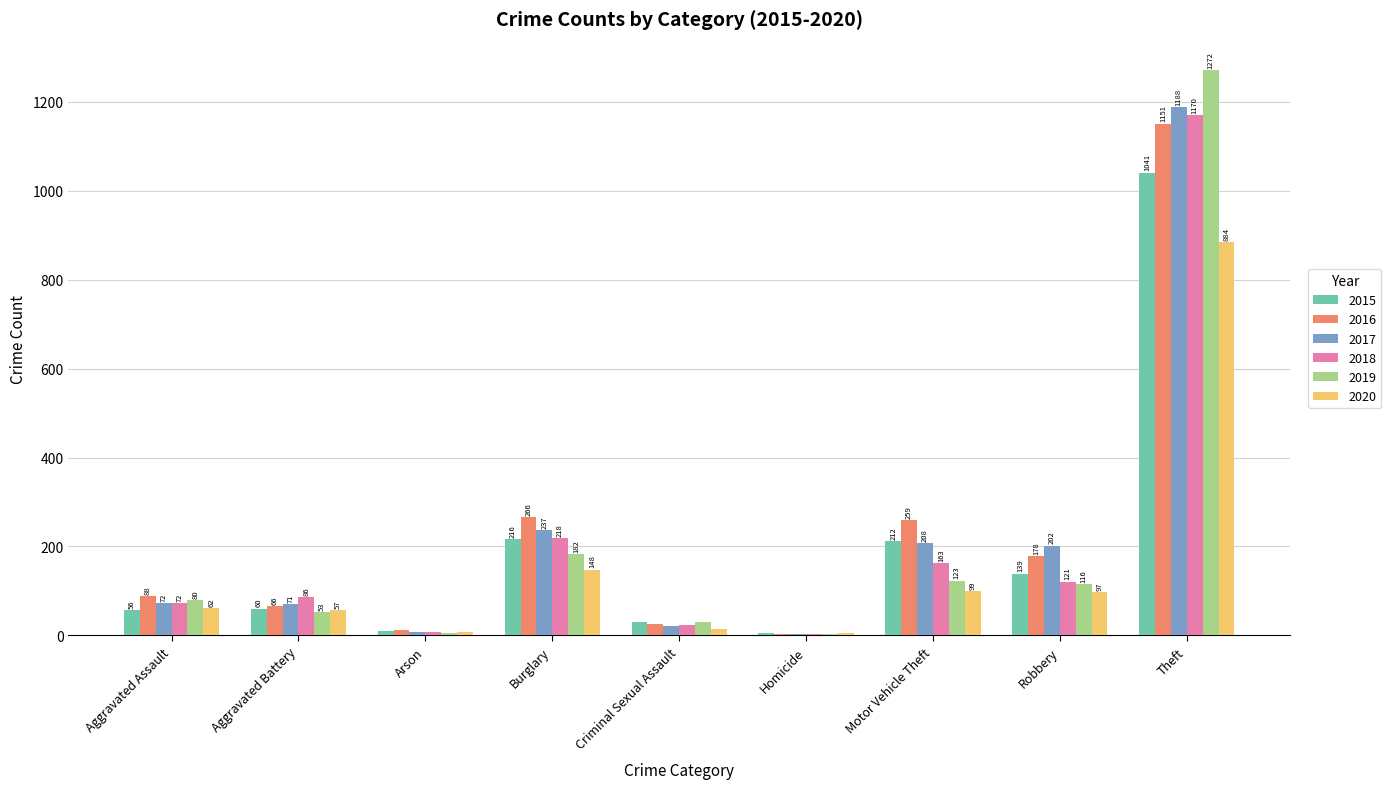

What is the maximum value for 2018?

1170